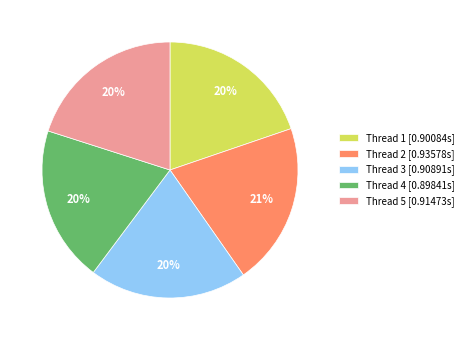

To the nearest percent, what is the average slice percentage?

20%